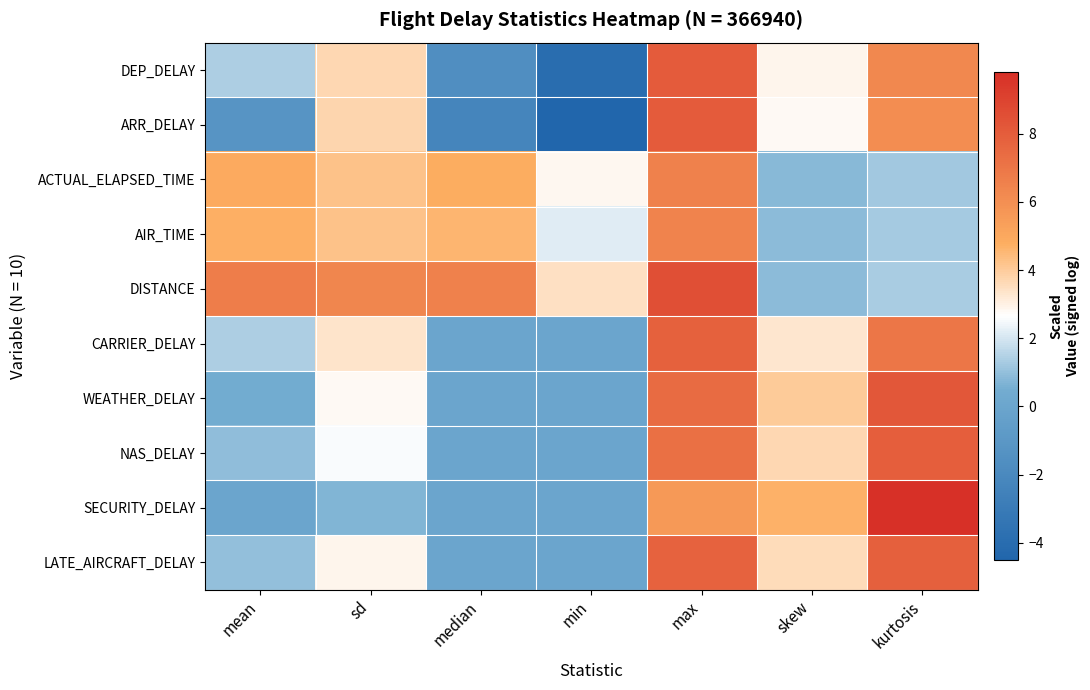

What is the total value across all series at skew?

27.6